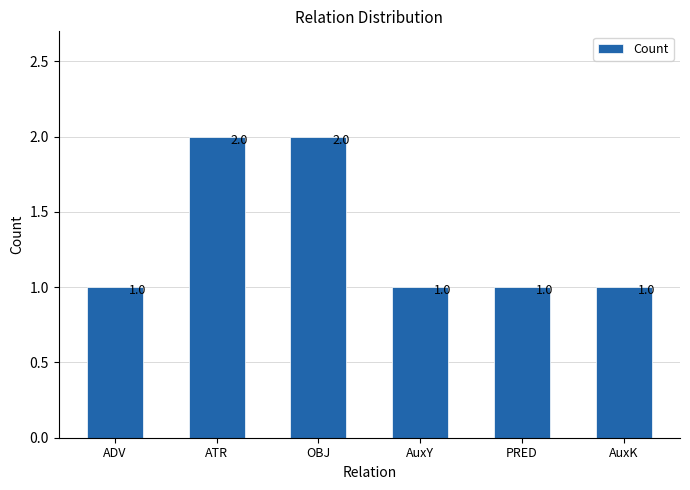

True or false: the data shows 1 at PRED.

True